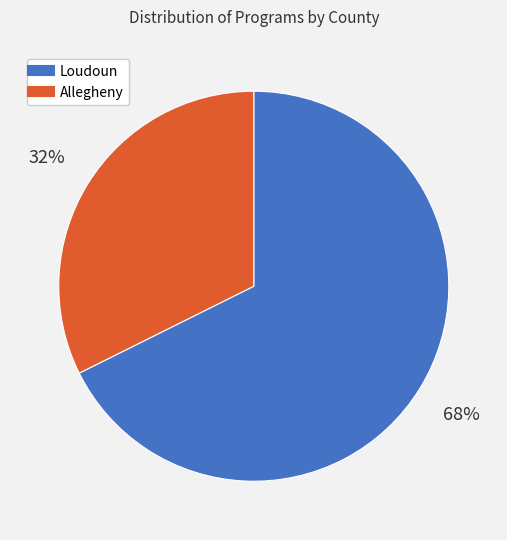

Count the number of slices in the pie.

2